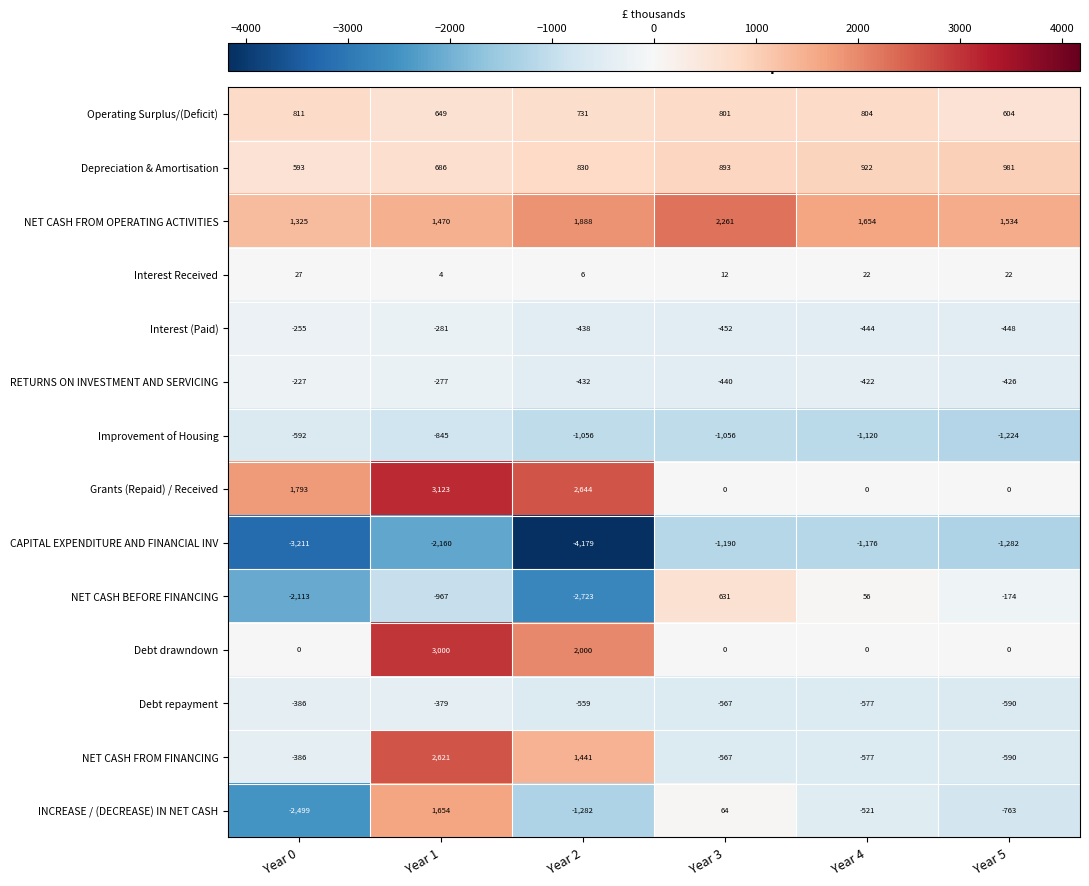

At which category is the sum across all series the highest?

Year 1